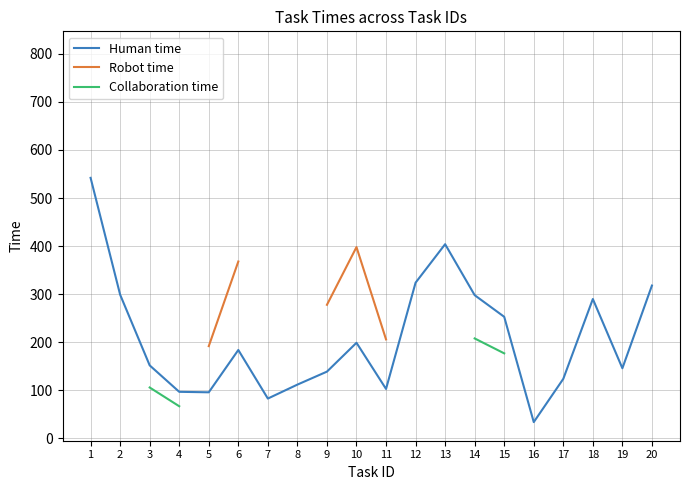

What is the maximum value for Human time?

542